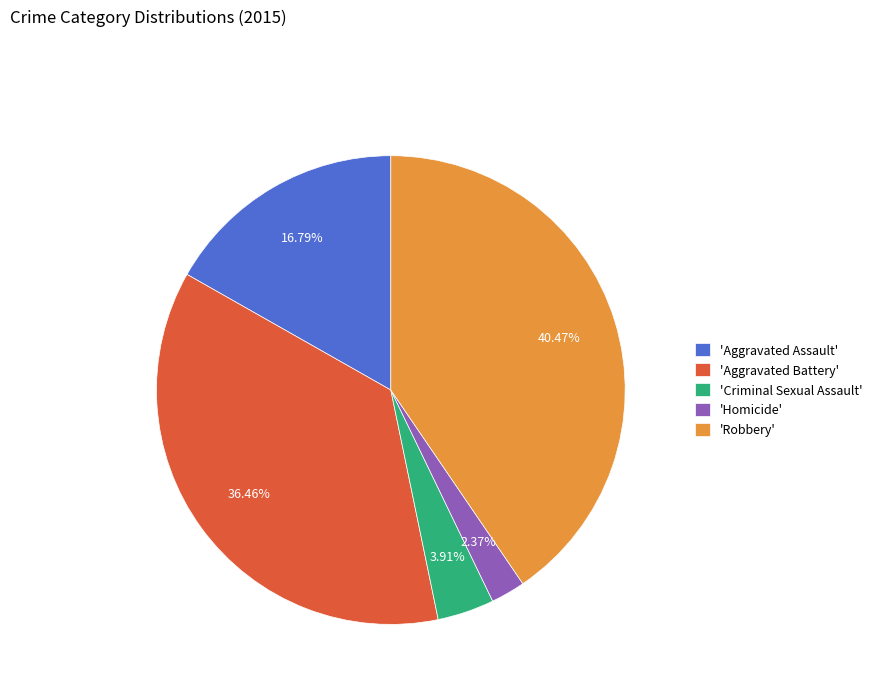

Between 'Homicide' and 'Criminal Sexual Assault', which is larger?

'Criminal Sexual Assault'